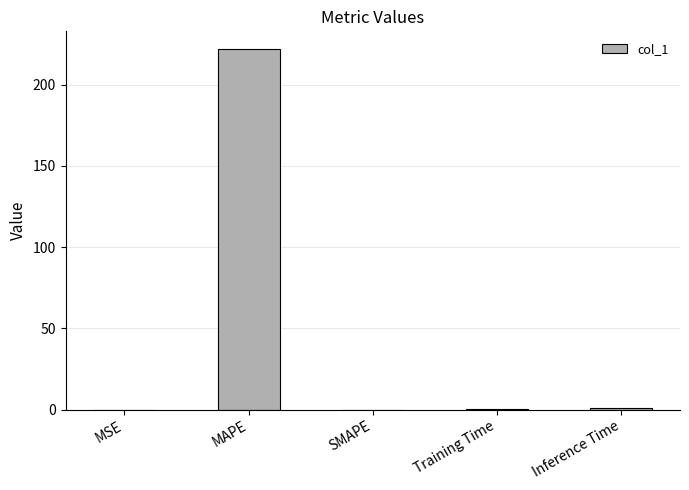

What value does the data have at Inference Time?

1.0